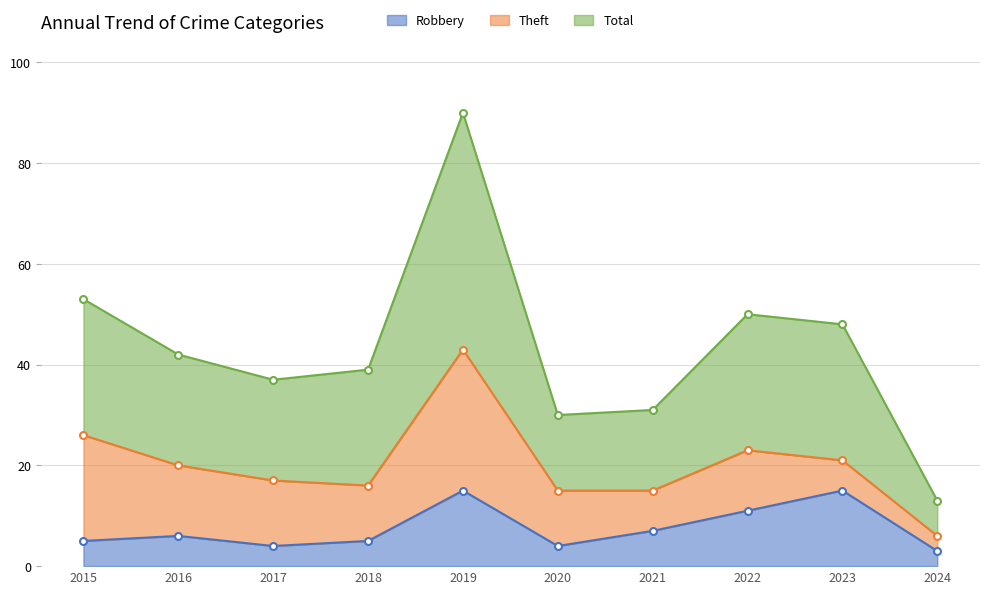

Rank the categories by Total value from highest to lowest.

2019, 2015, 2022, 2023, 2016, 2018, 2017, 2021, 2020, 2024